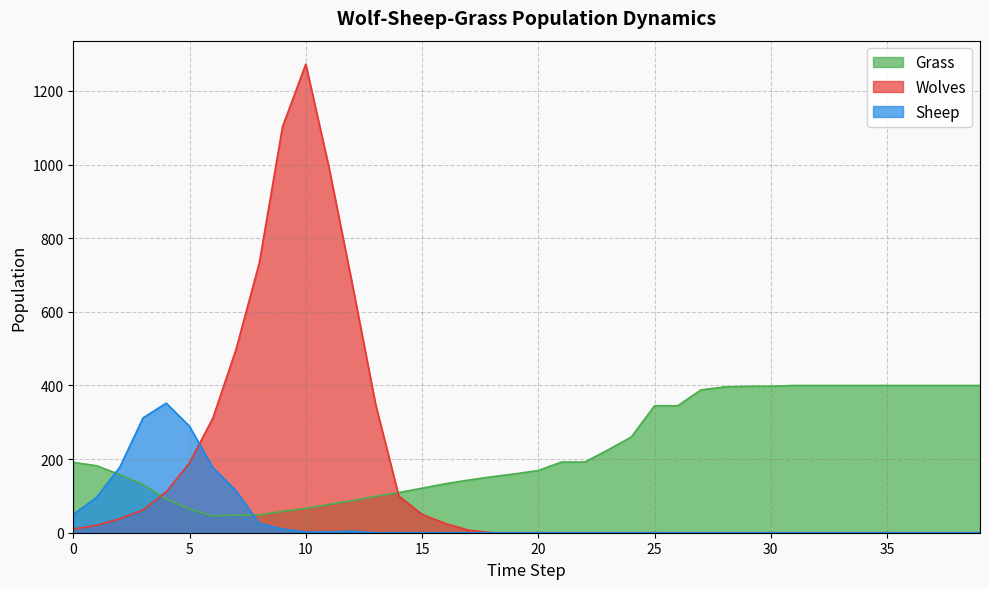

Which series has the largest total across all categories?

Grass